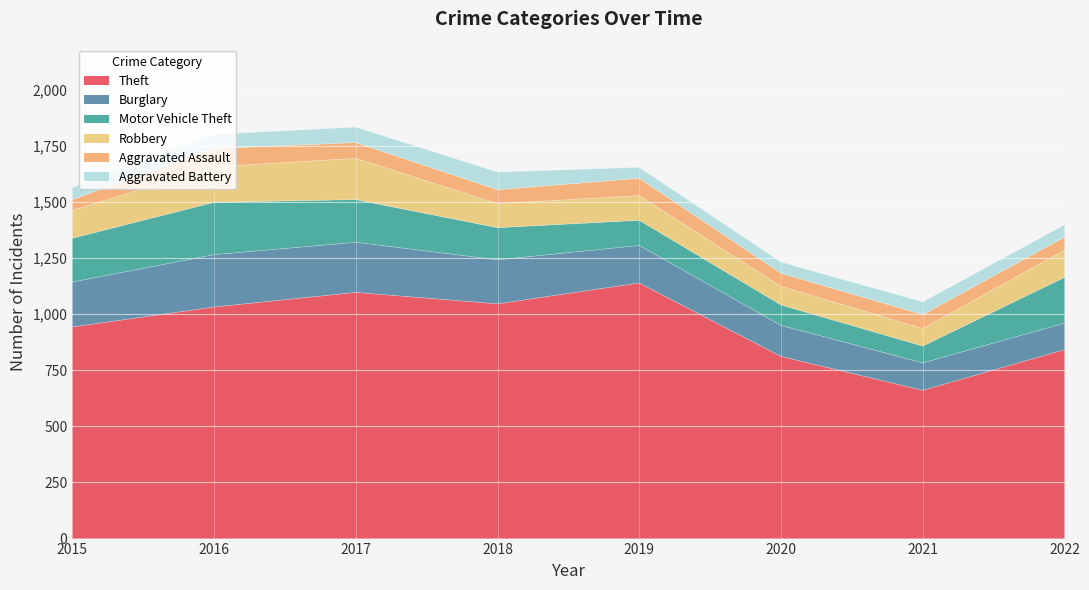

At which label does Theft first exceed 1031?

2017